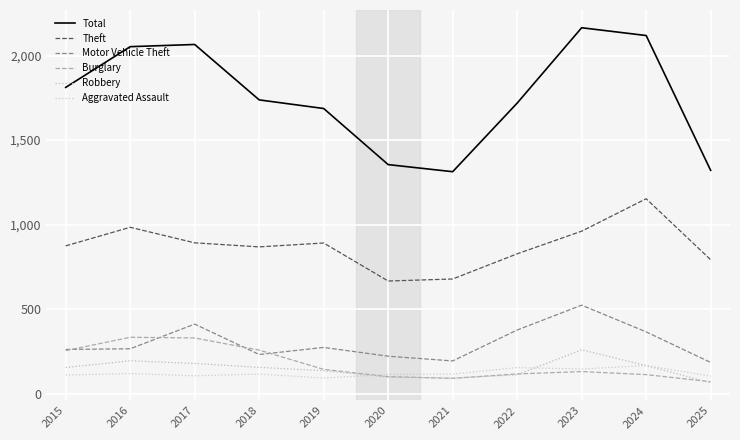

Reading left to right, transcribe all the data shown in this chart.

Total: 1812	2053	2066	1738	1687	1355	1313	1719	2165	2119	1321
Theft: 874	984	892	868	891	666	678	827	961	1153	792
Motor Vehicle Theft: 261	265	411	231	273	221	193	376	523	365	184
Burglary: 254	333	329	257	143	100	90	116	130	112	70
Robbery: 154	194	178	155	135	97	91	111	259	165	64
Aggravated Assault: 110	118	105	115	92	113	115	154	145	166	103